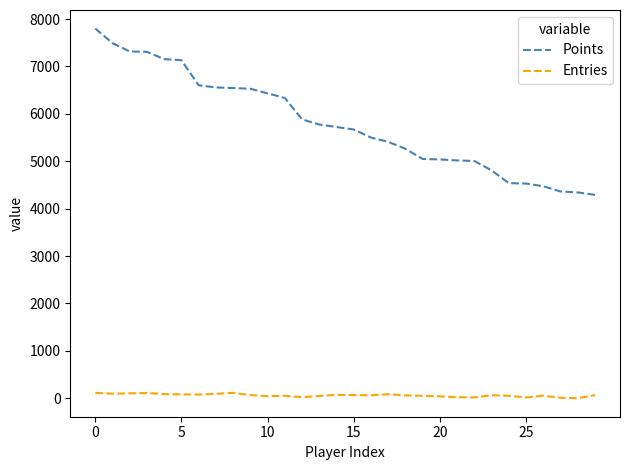

What is the difference between the maximum and minimum values in the Points series?

3510